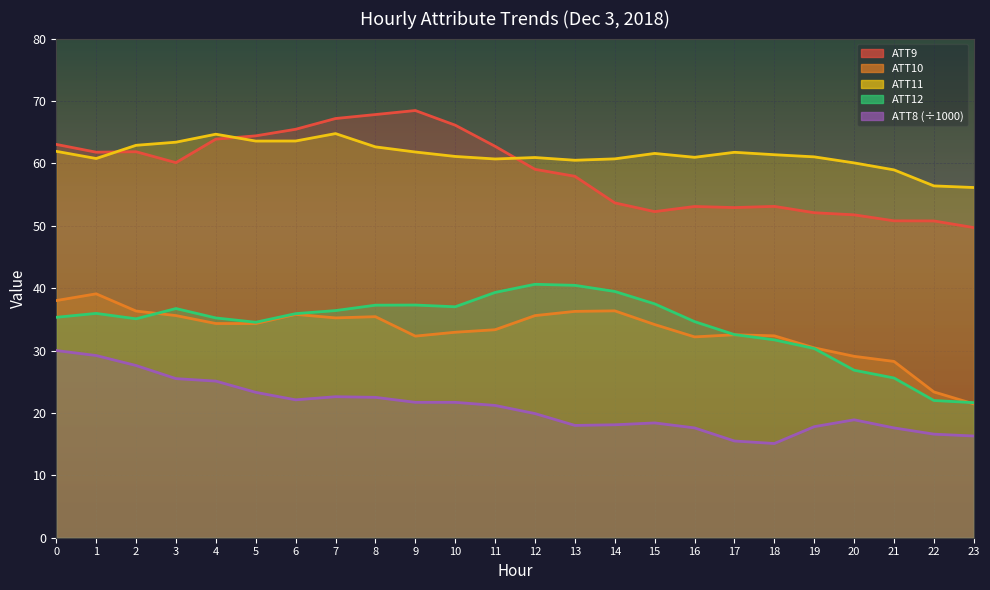

Reading right to left, what are all the values shown in this chart?

ATT8: 16.3	16.6	17.6	18.9	17.8	15.1	15.5	17.6	18.4	18.1	18.0	19.9	21.2	21.7	21.7	22.5	22.6	22.1	23.3	25.1	25.5	27.6	29.2	30.0
ATT9: 49.7	50.8	50.8	51.8	52.1	53.1	52.9	53.1	52.3	53.7	57.9	59.0	62.7	66.1	68.5	67.8	67.2	65.5	64.4	63.9	60.1	61.9	61.8	63.0
ATT10: 21.4	23.4	28.3	29.1	30.4	32.4	32.5	32.2	34.2	36.4	36.3	35.6	33.3	32.9	32.3	35.4	35.2	35.8	34.3	34.3	35.6	36.3	39.1	38.0
ATT11: 56.1	56.4	59.0	60.1	61.0	61.4	61.8	61.0	61.6	60.7	60.5	60.9	60.7	61.1	61.8	62.6	64.8	63.6	63.6	64.7	63.4	62.9	60.8	61.9
ATT12: 21.6	22.0	25.6	26.8	30.3	31.7	32.6	34.6	37.5	39.5	40.4	40.6	39.3	37.0	37.3	37.3	36.4	35.9	34.5	35.2	36.7	35.1	36.0	35.3